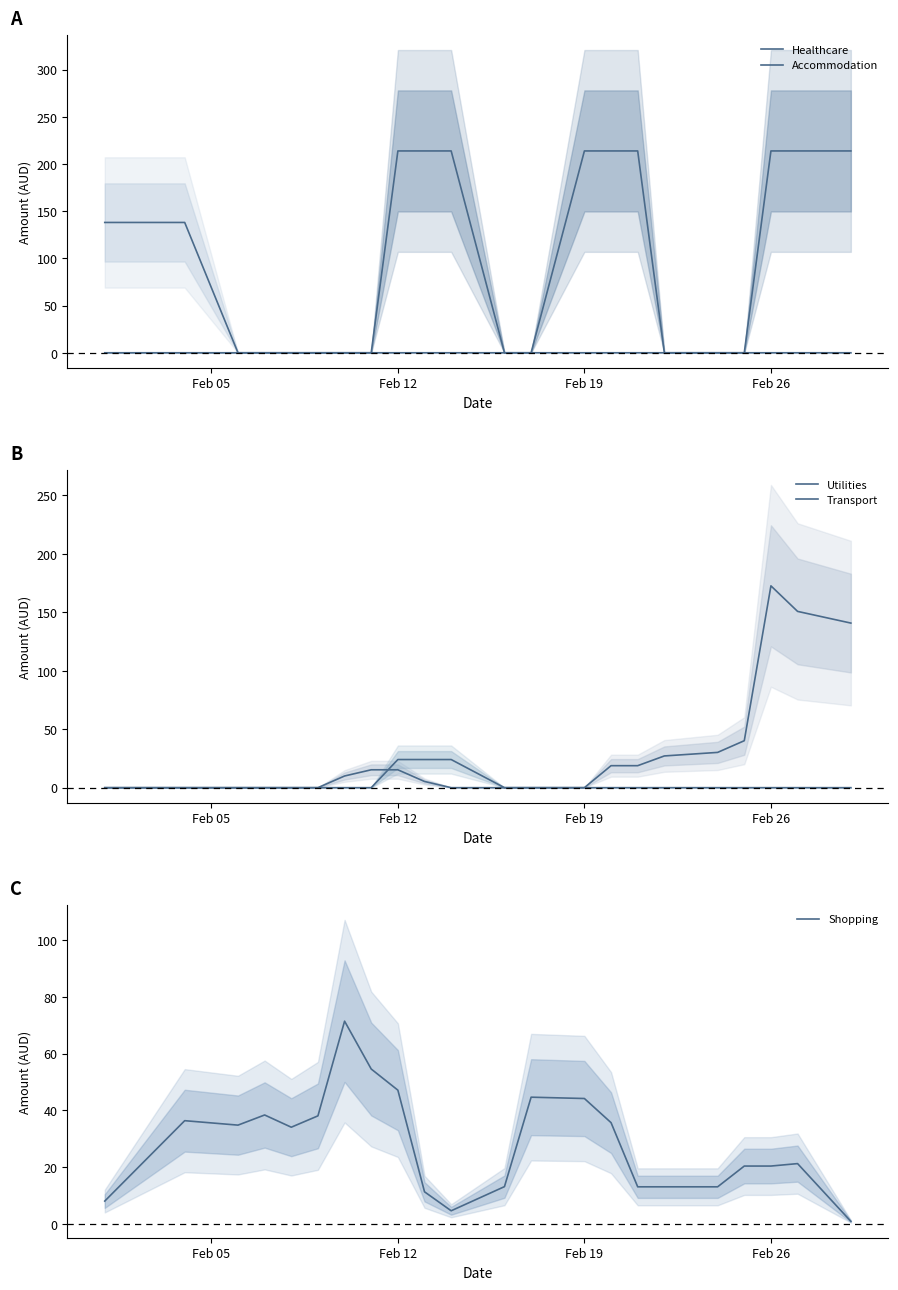

What is the highest value of the Shopping series?

71.5